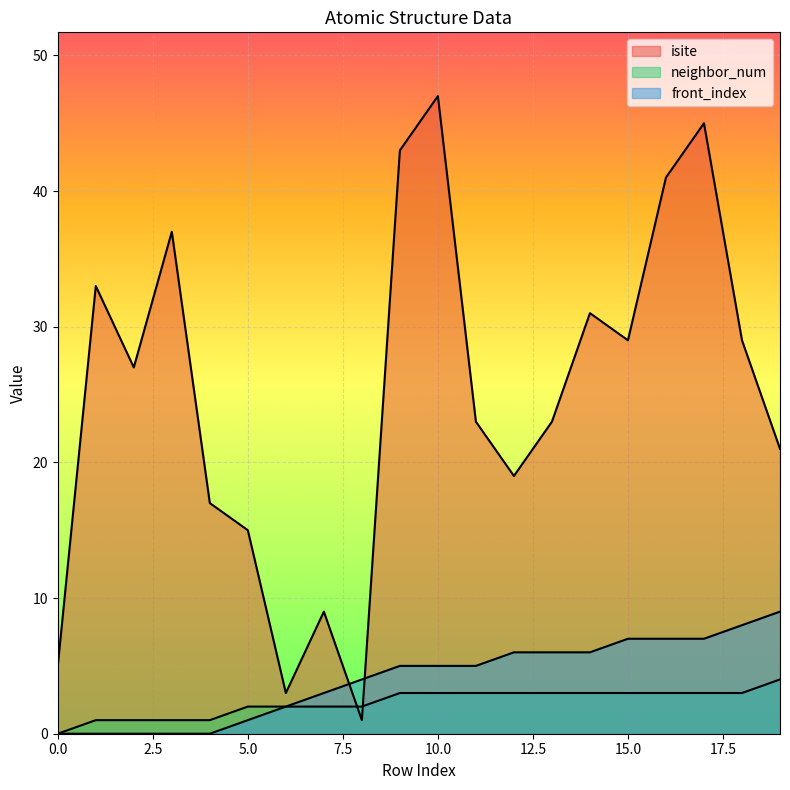

True or false: isite has a value of 5 at 0.

True